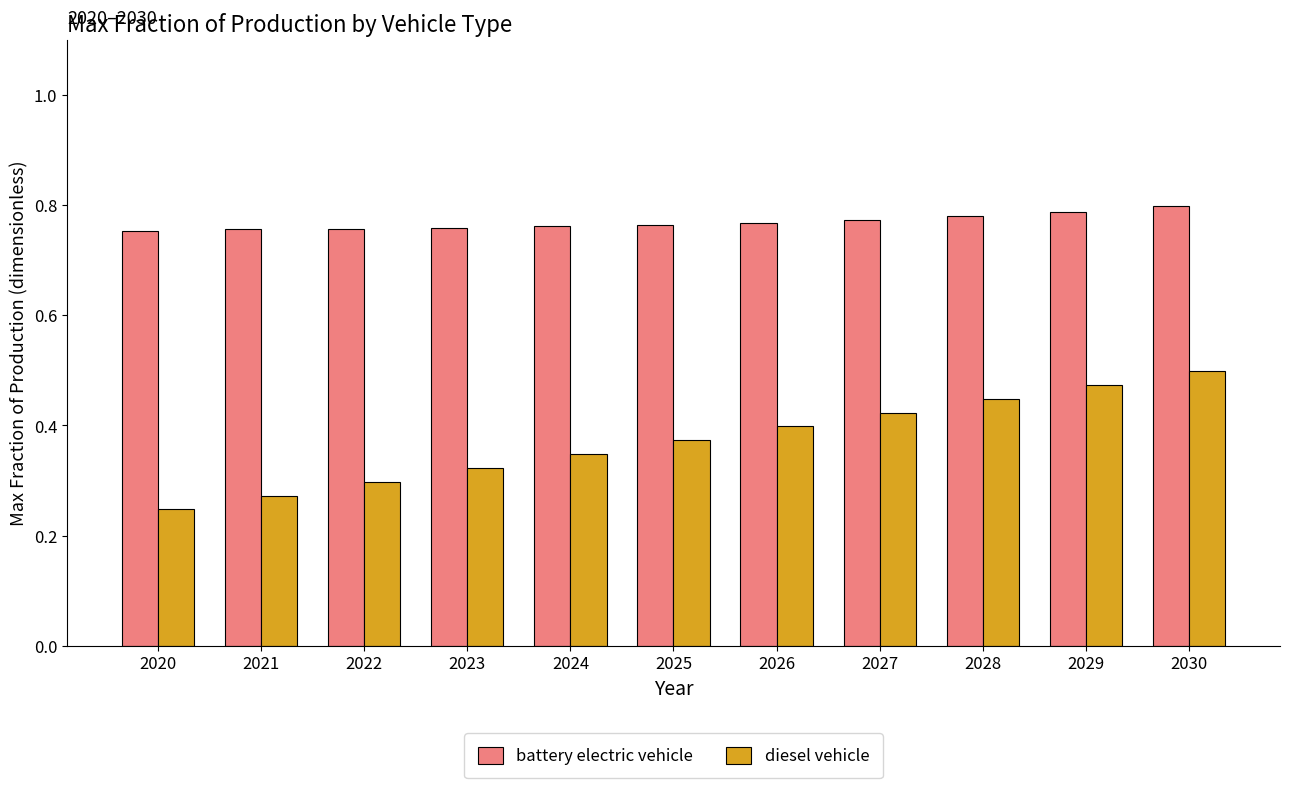

Rank the series by their average value, from lowest to highest.

diesel vehicle, battery electric vehicle